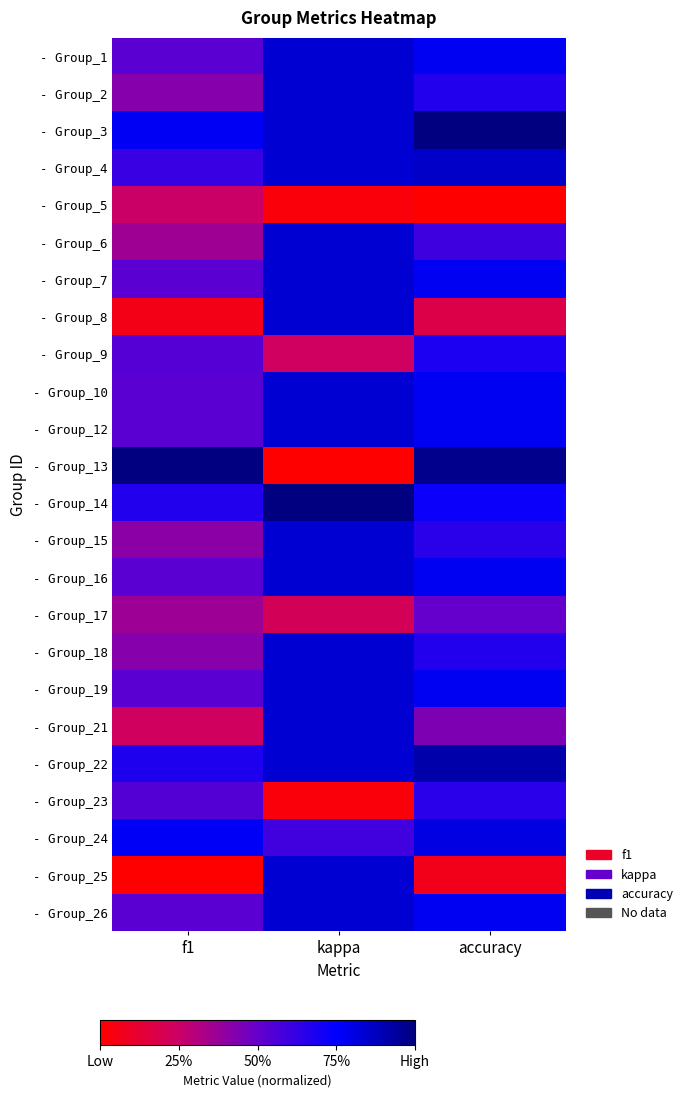

Rank the series at f1 from lowest to highest value.

- Group_25, - Group_8, - Group_21, - Group_5, - Group_6, - Group_17, - Group_15, - Group_2, - Group_18, - Group_1, - Group_7, - Group_10, - Group_12, - Group_16, - Group_19, - Group_26, - Group_9, - Group_23, - Group_4, - Group_14, - Group_22, - Group_24, - Group_3, - Group_13